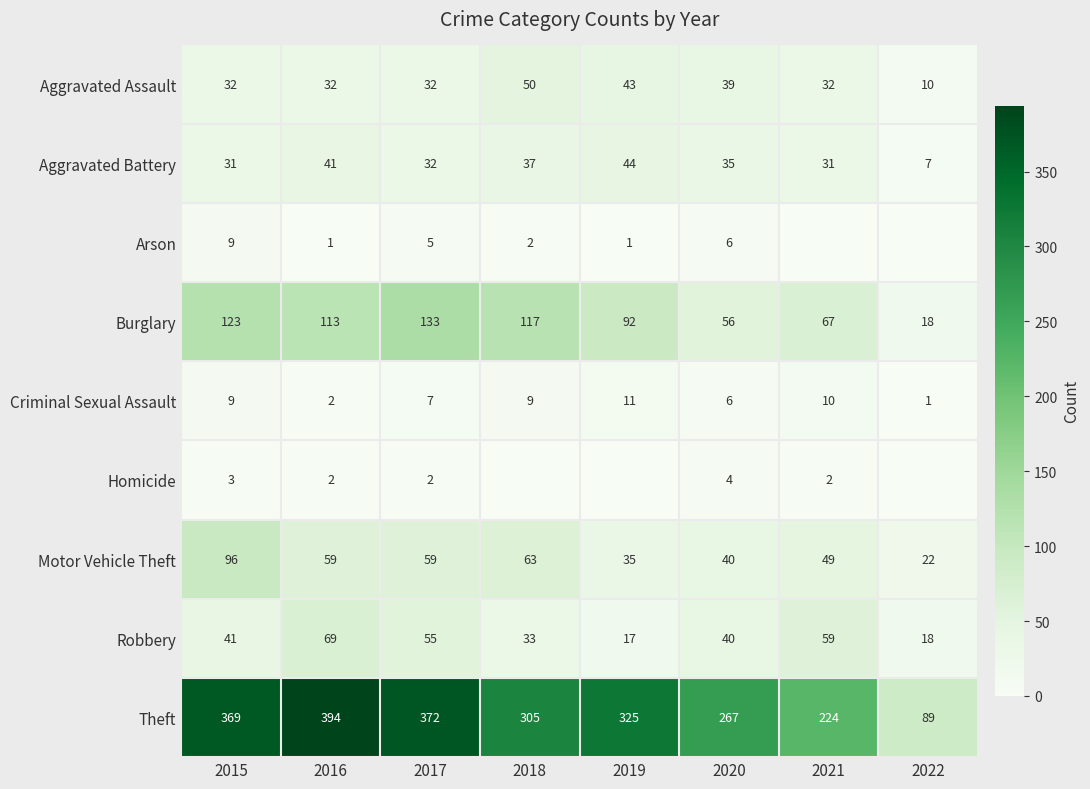

How many categories are shown in the chart?

8